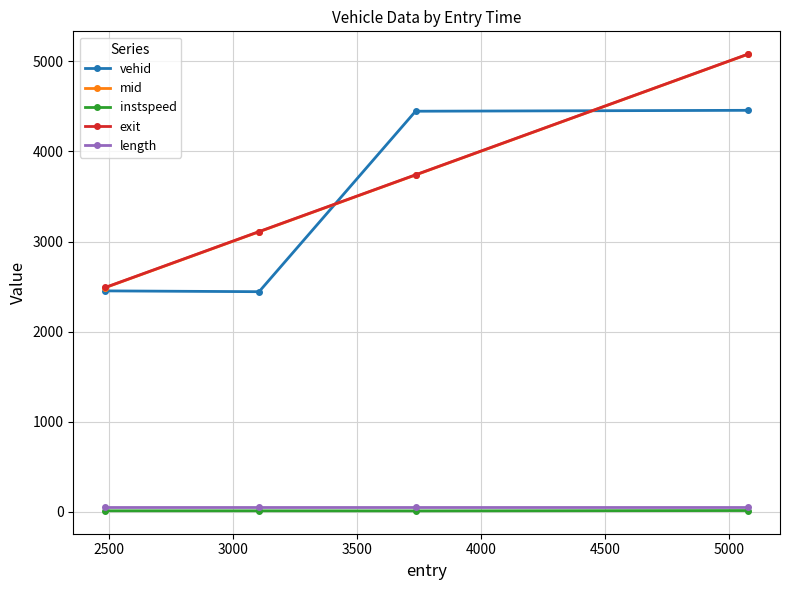

What is the maximum value shown in the chart?

5080.6